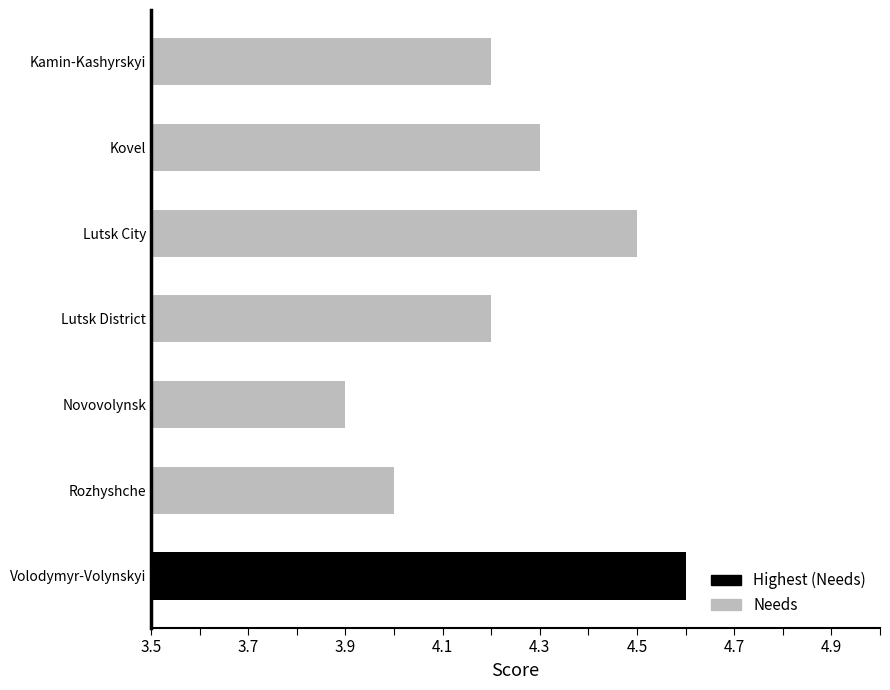

What is the value of the 7th bar from the top?

4.6